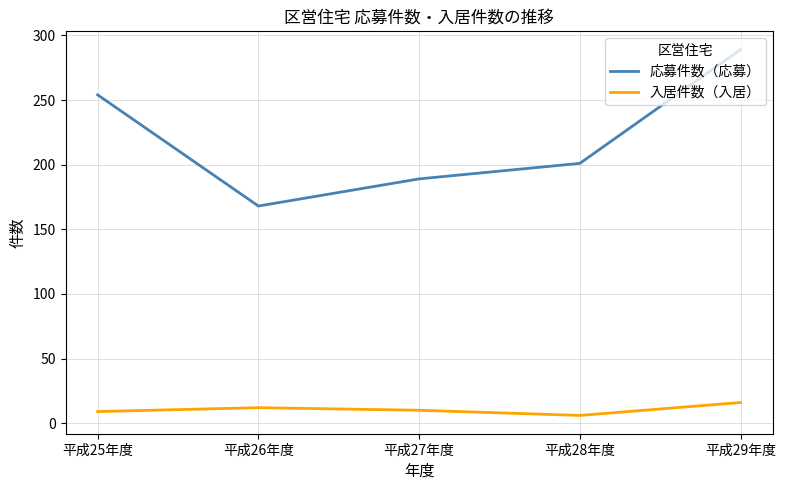

List the series in order of their peak value, highest first.

応募件数（応募）, 入居件数（入居）